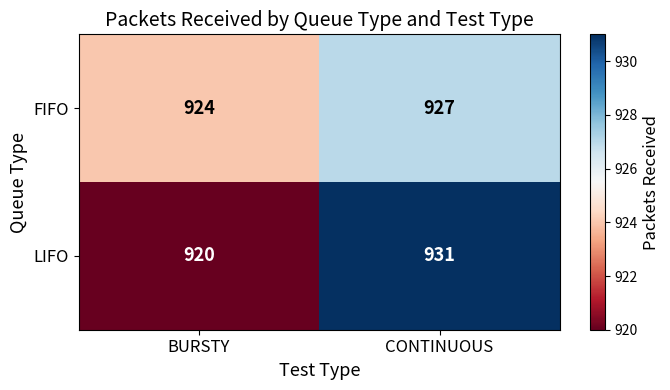

Rank the series at CONTINUOUS from lowest to highest value.

FIFO, LIFO